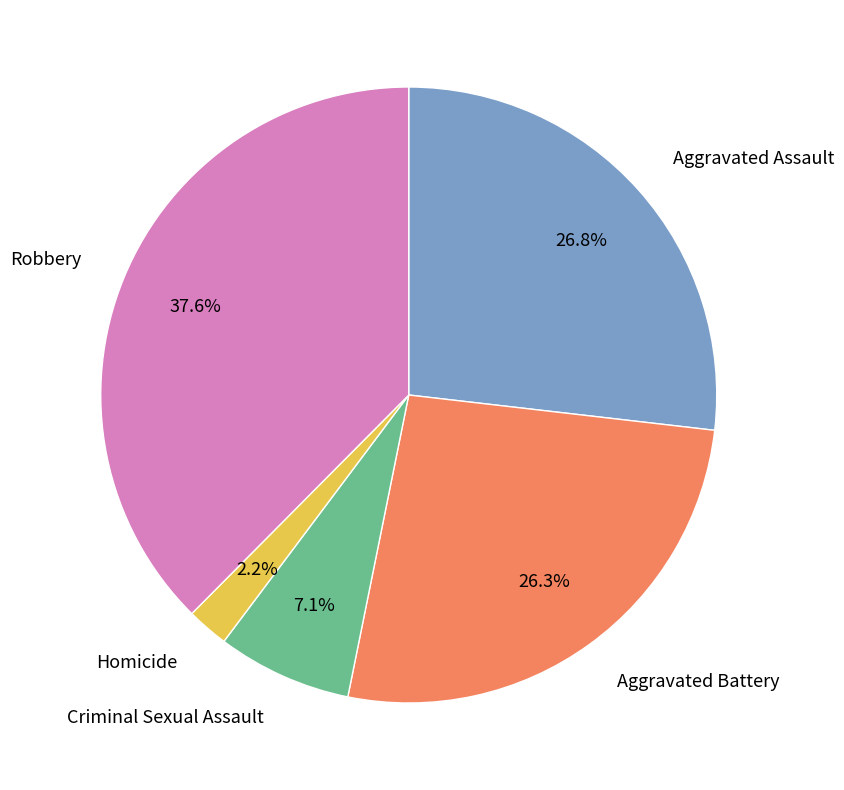

Is there any slice that represents more than half of the pie?

No